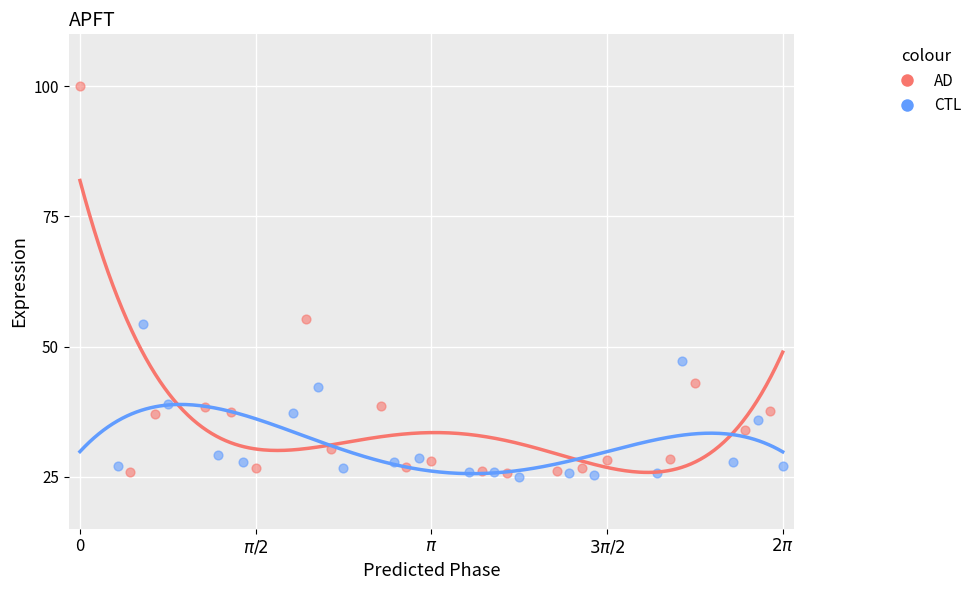

What are all the series names shown in the legend?

AD, CTL